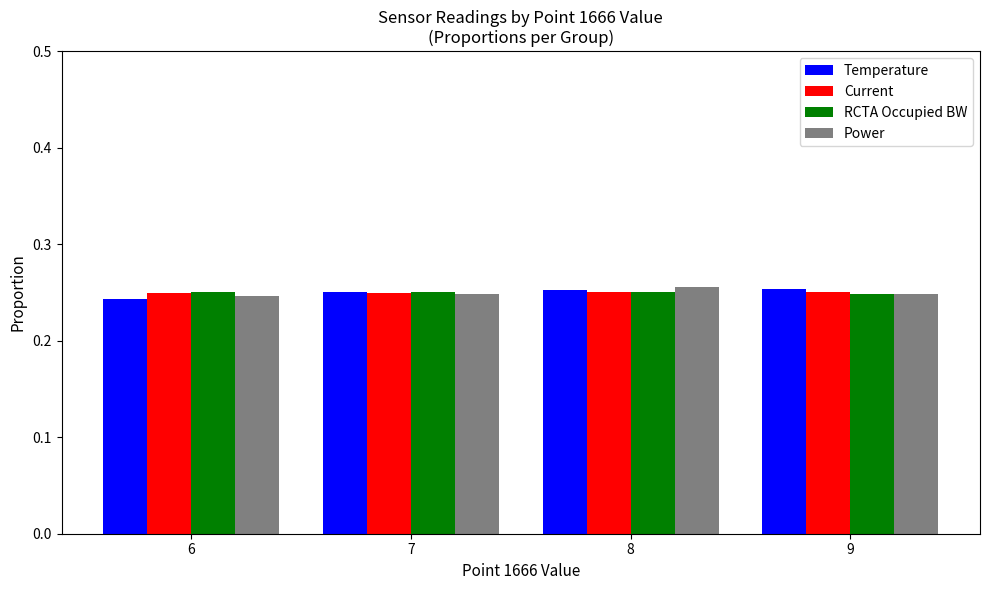

How many bars are there in each group?

4